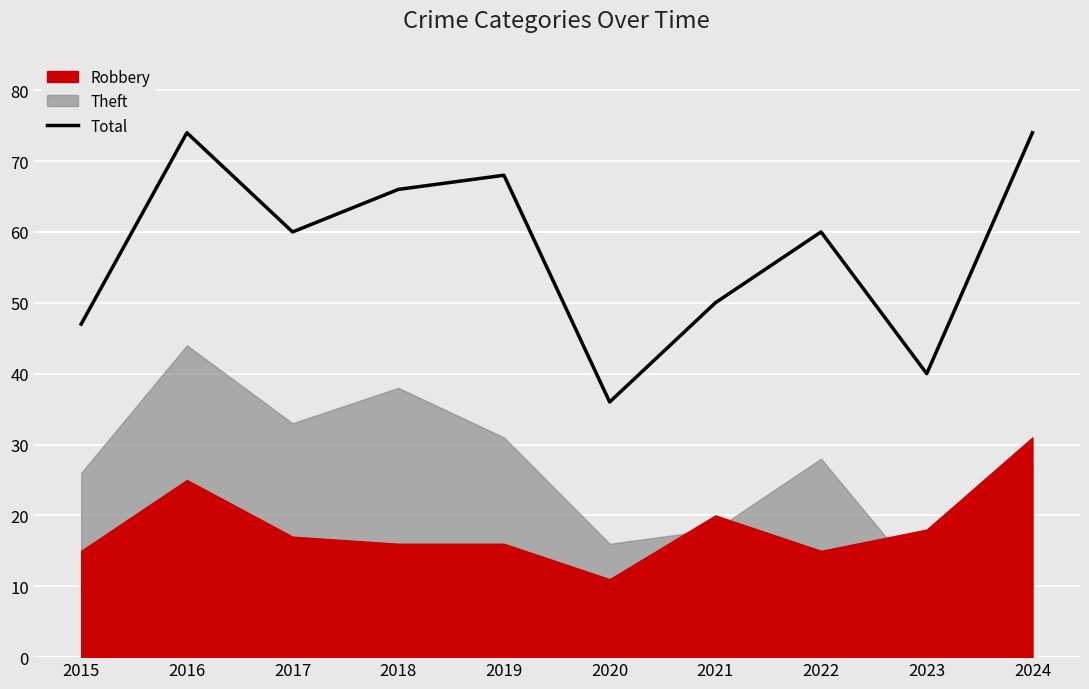

At which label does the data first exceed 60?

2016